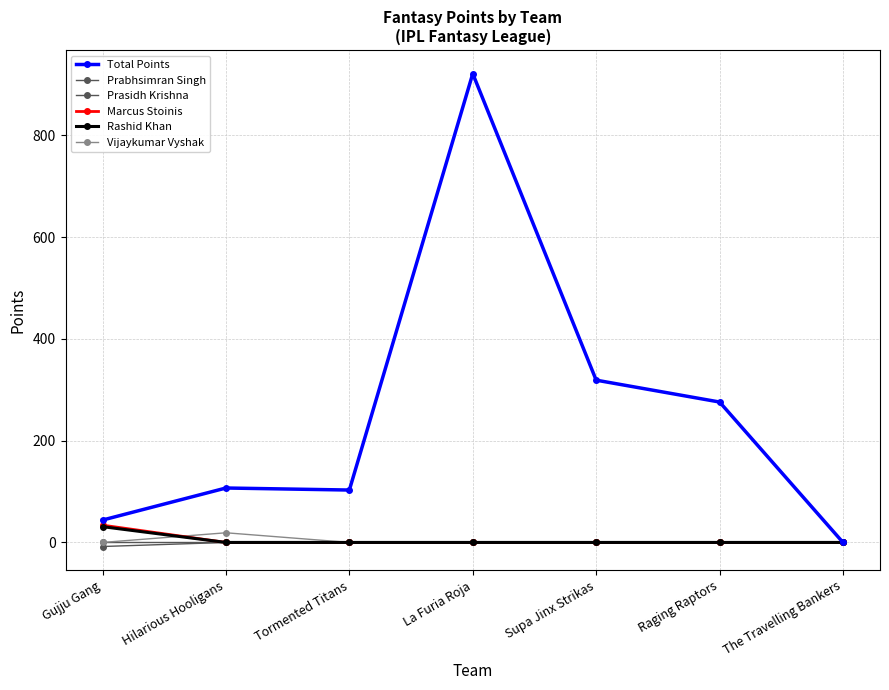

Which category has the lowest value in the Marcus Stoinis series?

Hilarious Hooligans